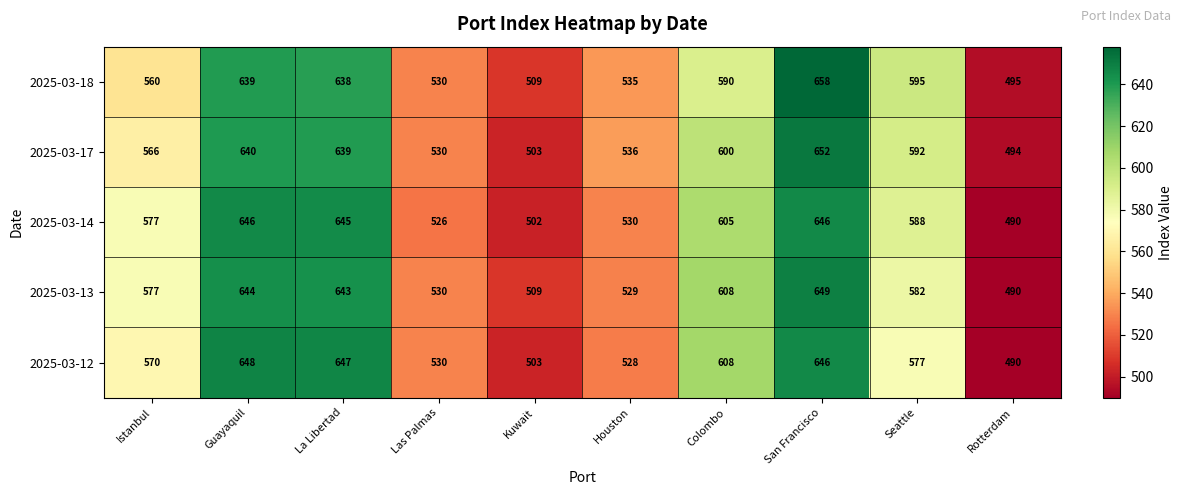

How many distinct data groups are displayed?

5